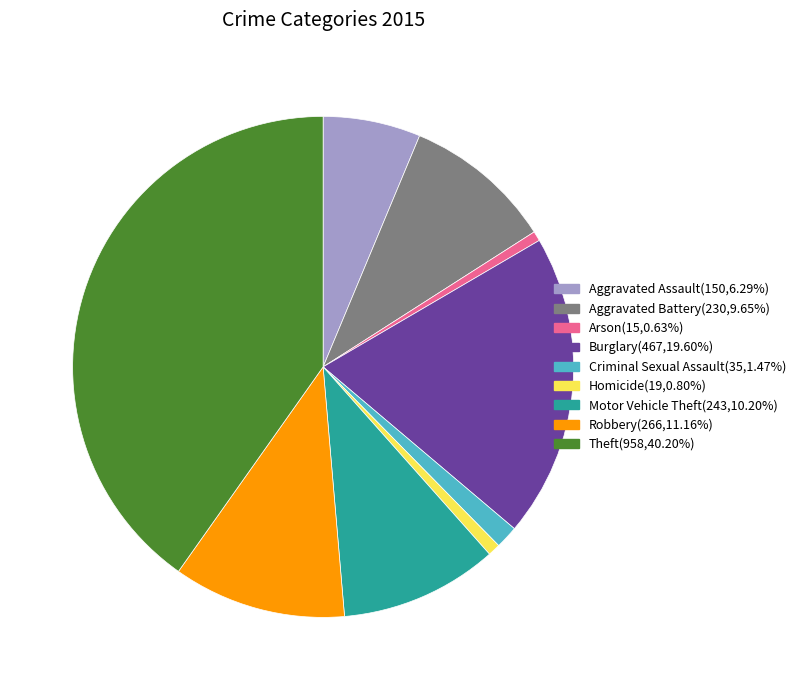

What is the ratio of the value at Criminal Sexual Assault to the value at Arson?

2.3